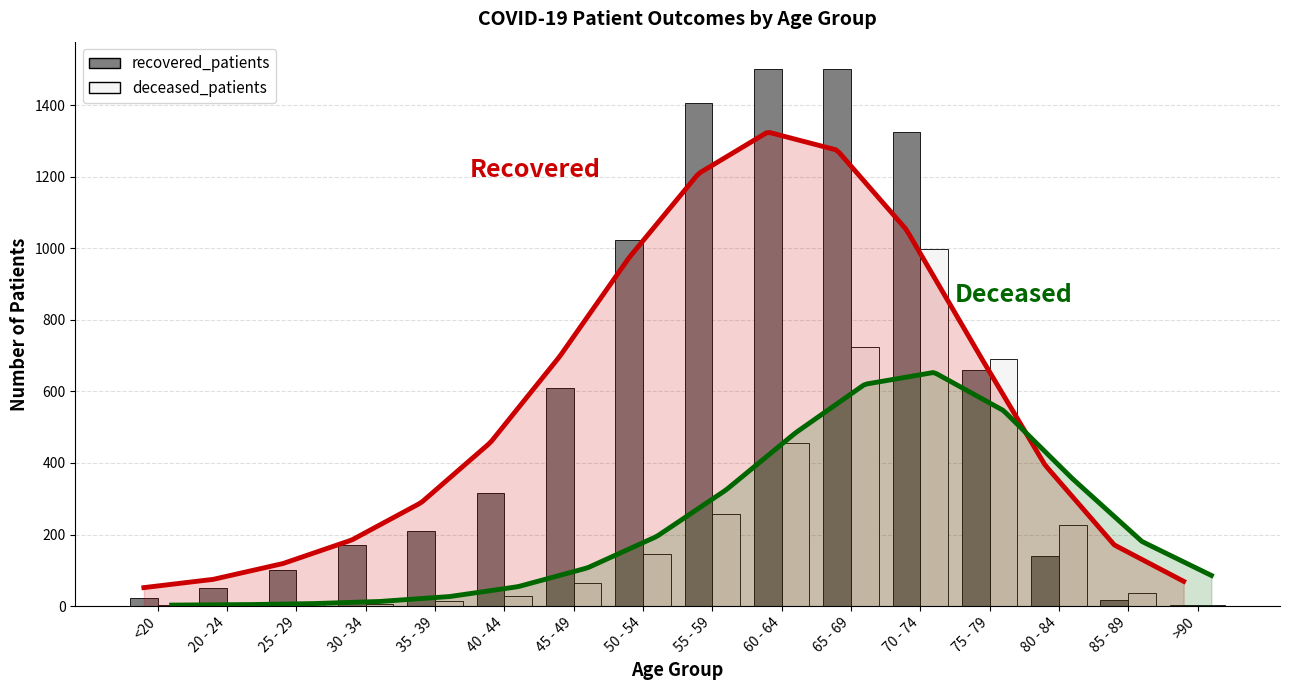

What are all the series names shown in the legend?

recovered_patients, deceased_patients